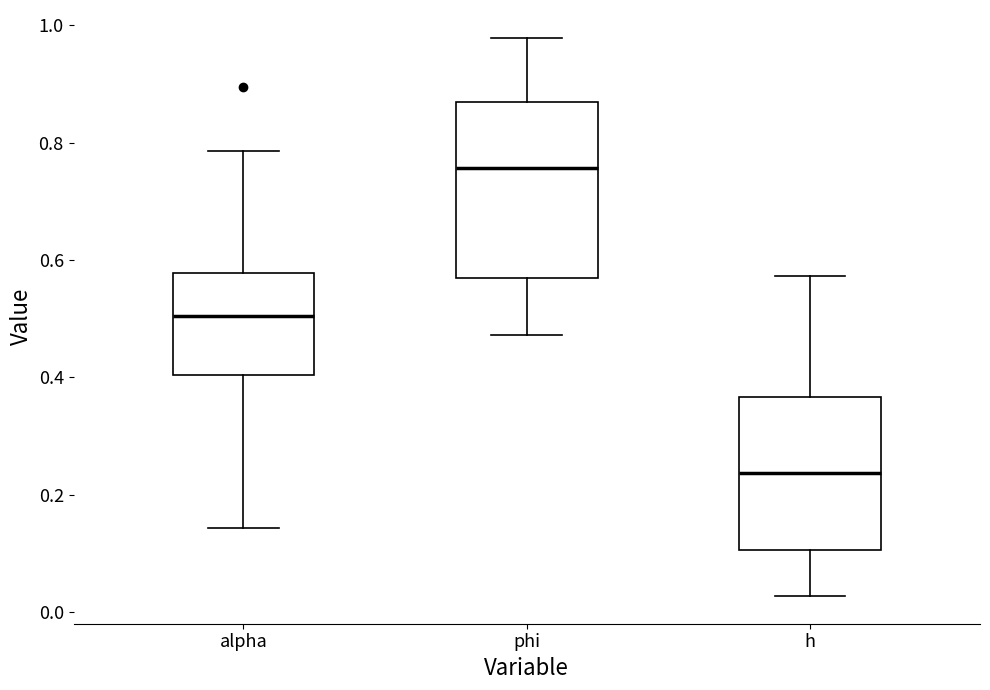

Reading left to right, read every box against the y-axis: the position of its median line, the range the box covers, and the ends of its whiskers. The values are not printed on the chart, so give them approximately, as read against the axis.

alpha: median 0.50, box 0.40 to 0.58, whiskers 0.14 to 0.78
phi: median 0.76, box 0.56 to 0.86, whiskers 0.48 to 0.98
h: median 0.24, box 0.10 to 0.36, whiskers 0.02 to 0.58